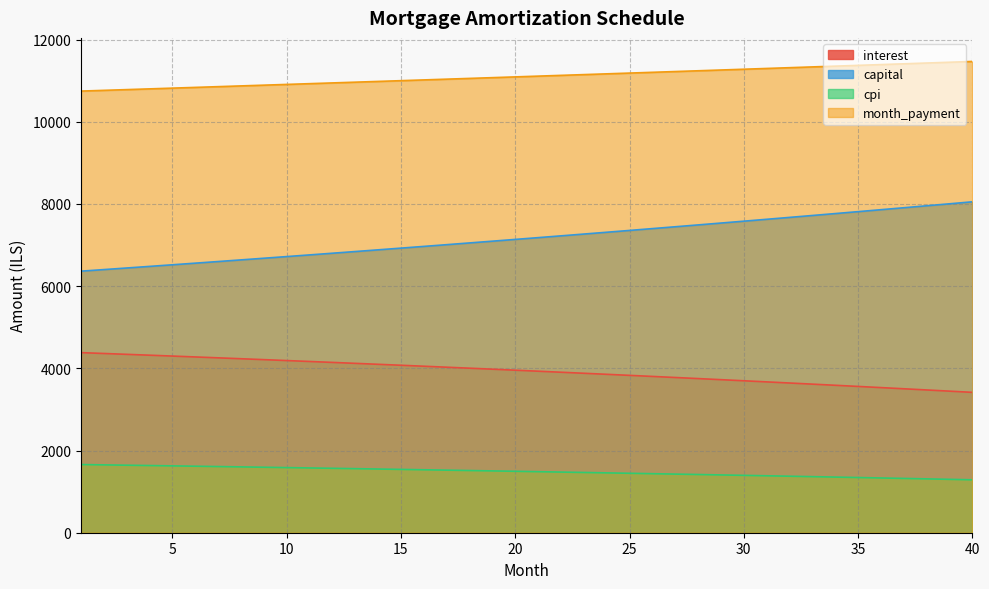

Is it true that month_payment equals 14950.6 at 6?

False